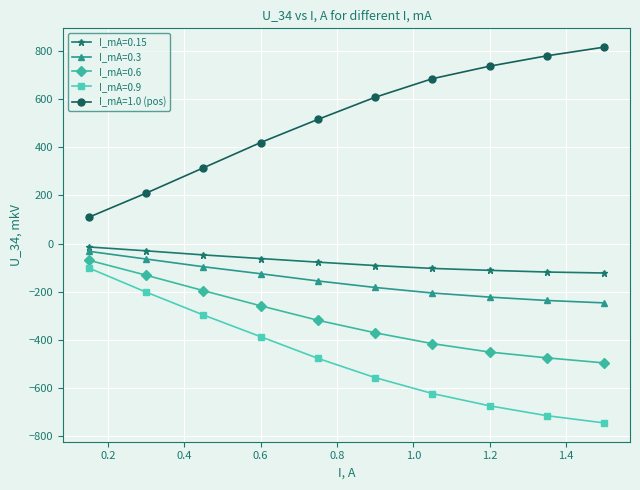

How many categories are shown in the chart?

10